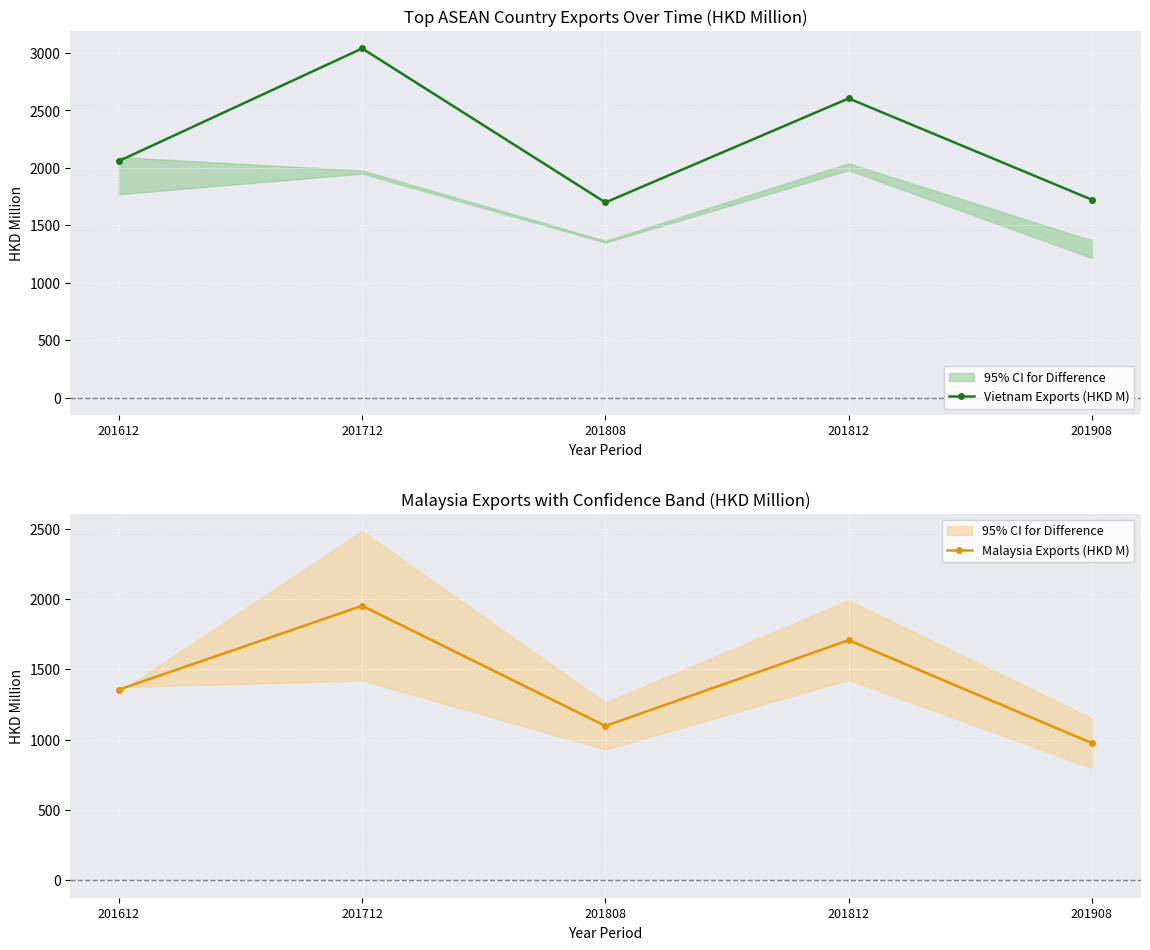

What is the value of the Vietnam Exports (HKD M) point at the 2nd from the left?

3040.1